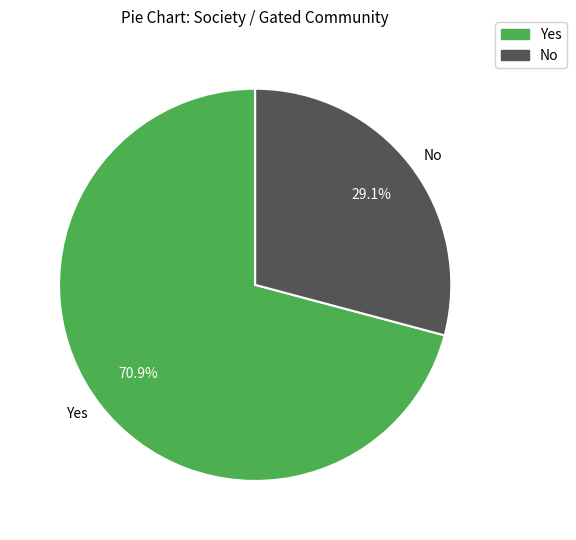

What is the total percentage of No and Yes?

100.0%